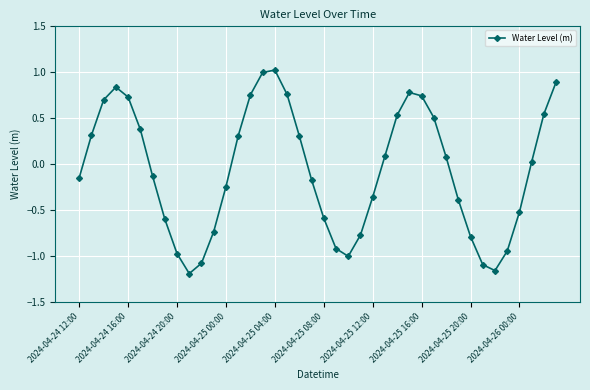

What is the difference between the maximum and minimum values?

2.2